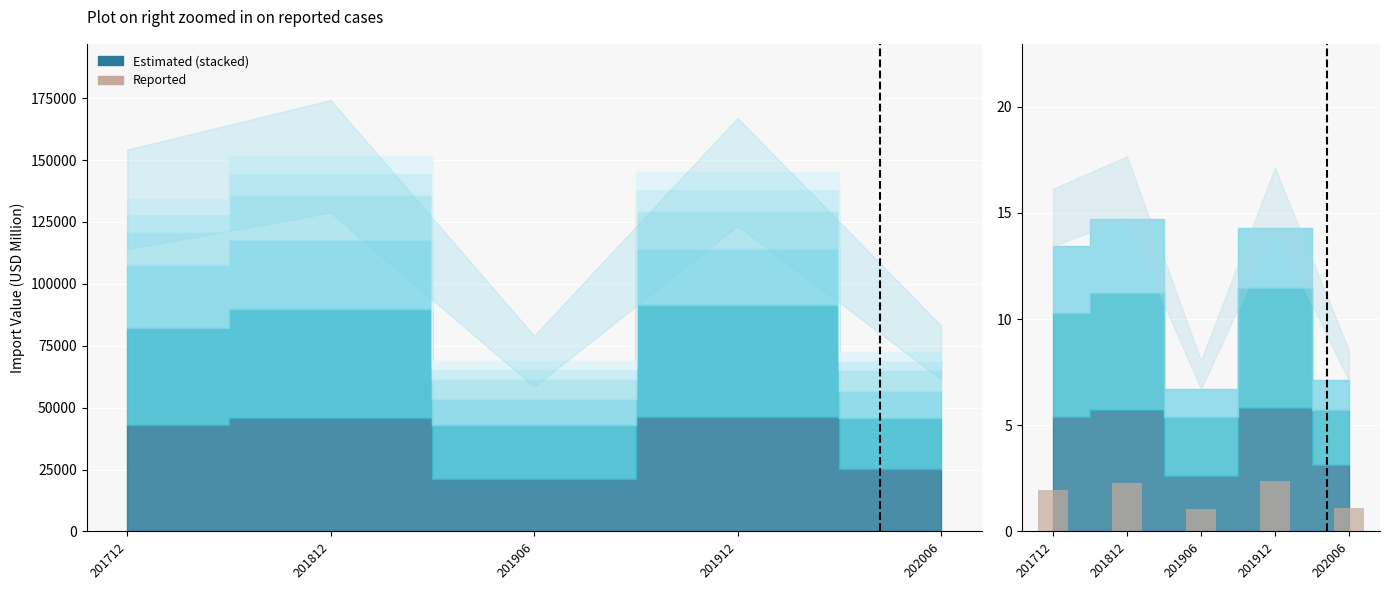

What is the difference between the maximum and second lowest values?

1.2